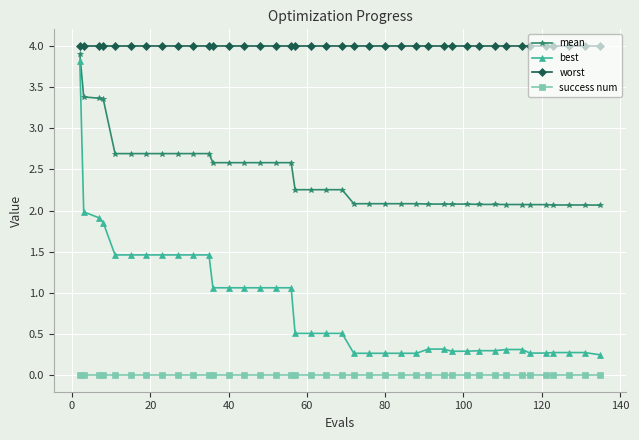

How many lines are shown in the chart?

4